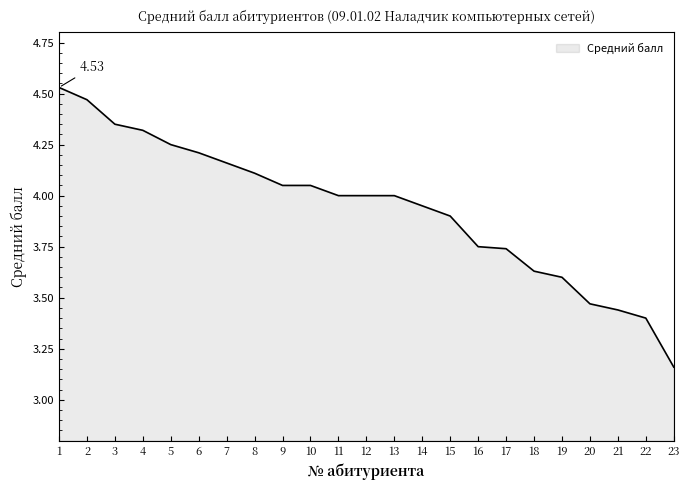

What is the difference between the maximum and minimum values?

1.4